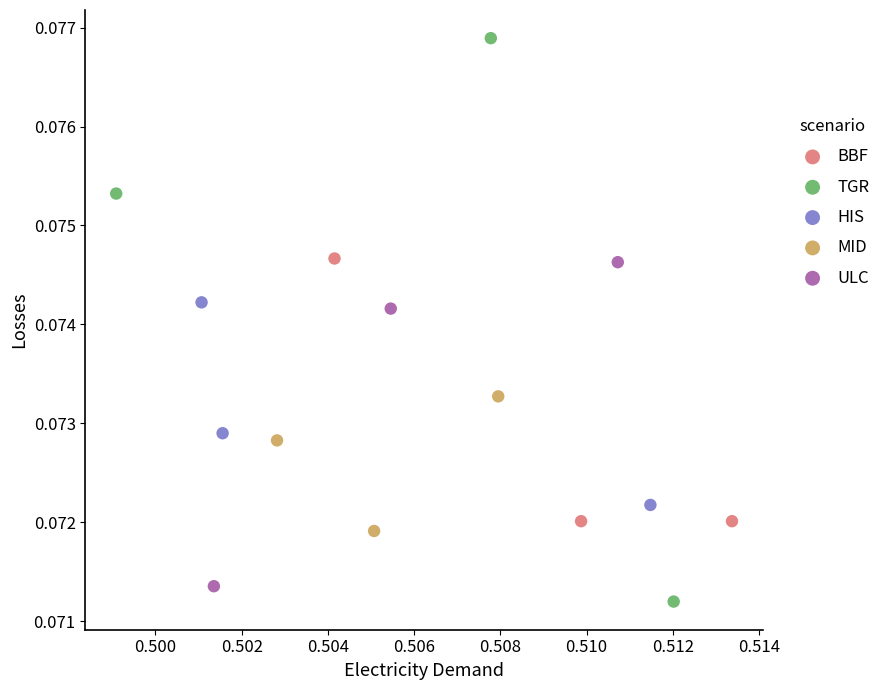

Which series has the widest spread of Y values?

TGR